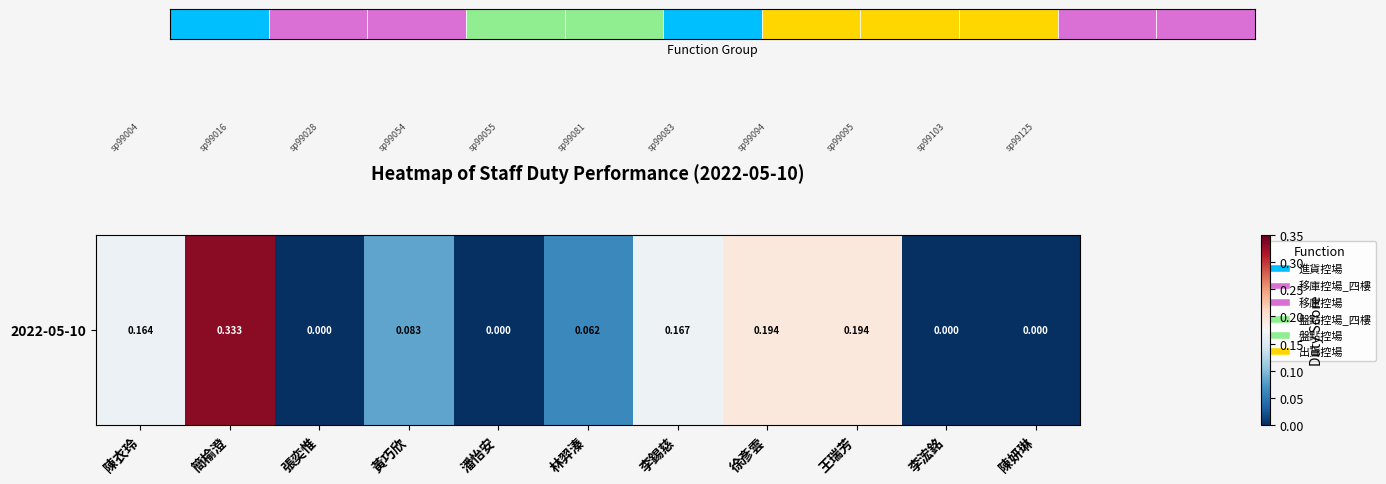

What is the greatest value displayed?

0.3